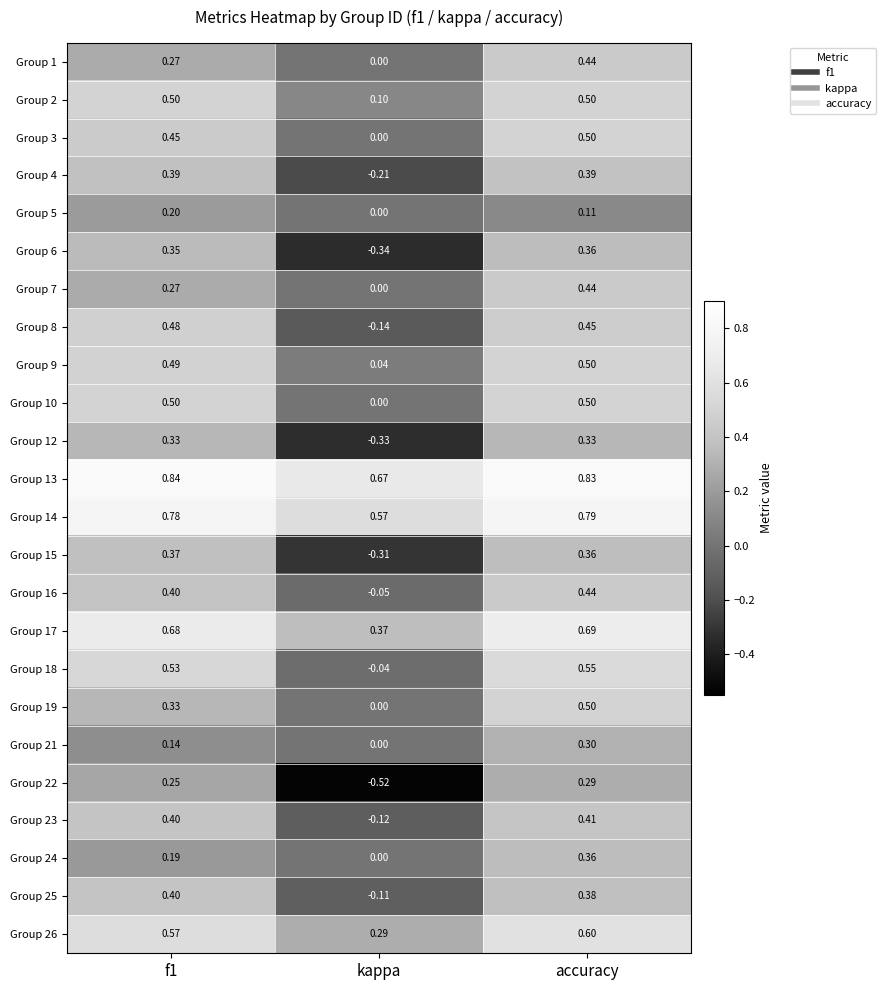

At which category is the sum across all series the highest?

accuracy